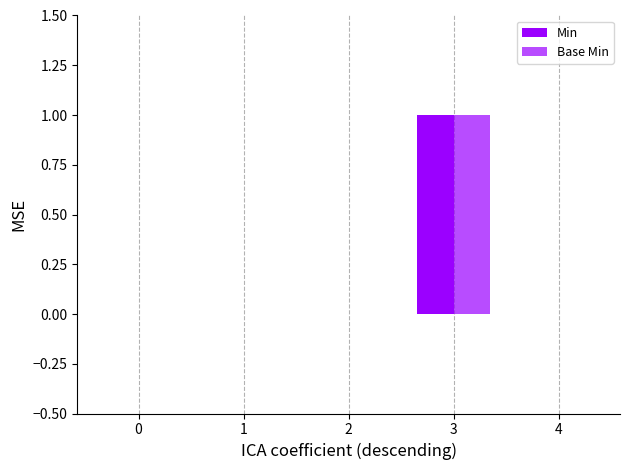

Which series changed the most between 0 and 4?

Min